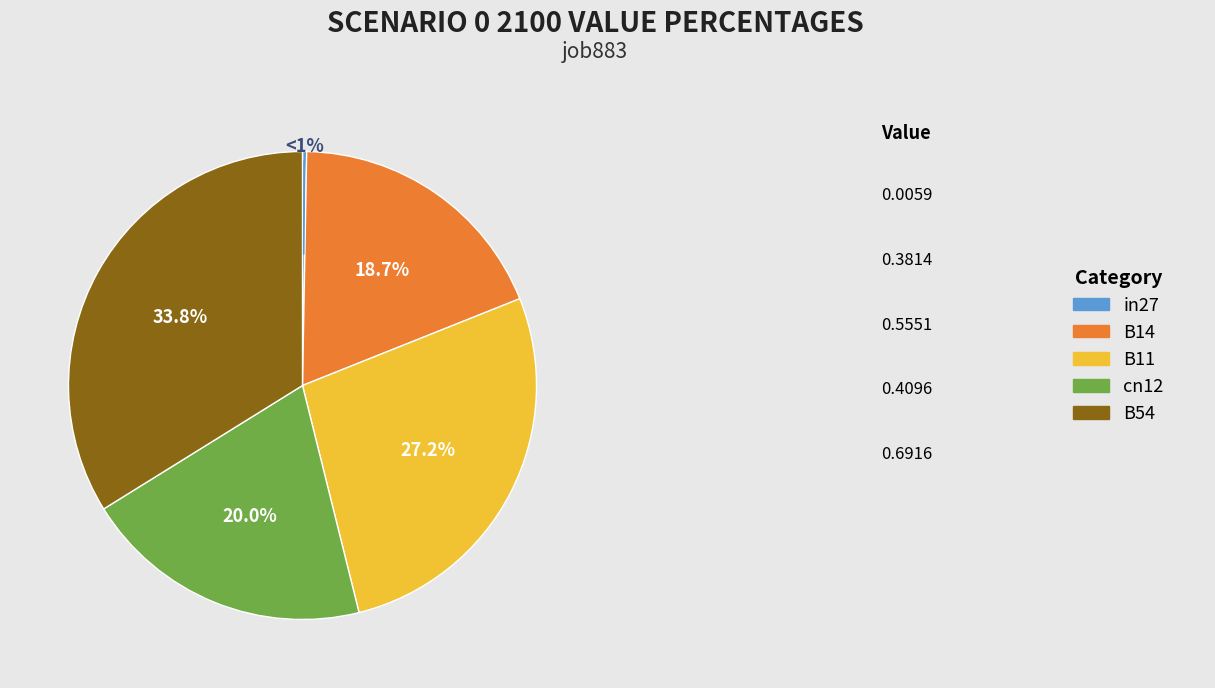

Rank the categories by value from highest to lowest.

B54, B11, cn12, B14, in27